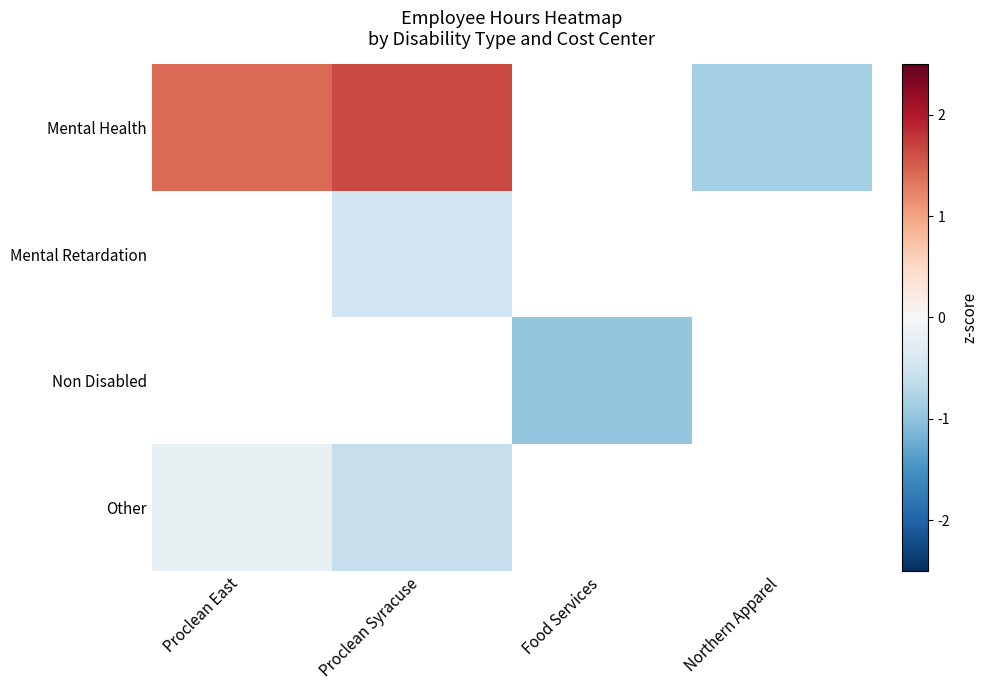

At which category does the chart reach its peak across all series?

Proclean Syracuse